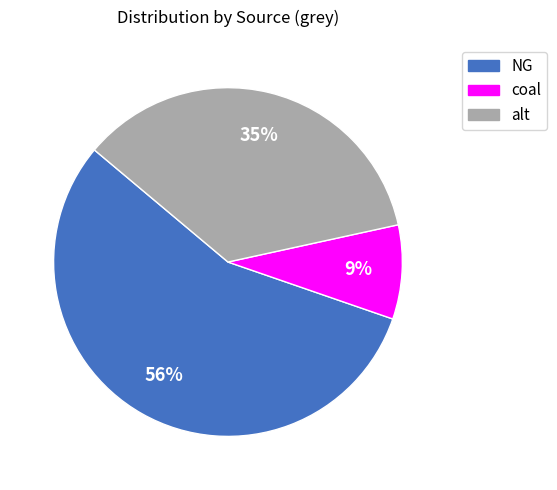

Is there any slice that represents more than half of the pie?

Yes